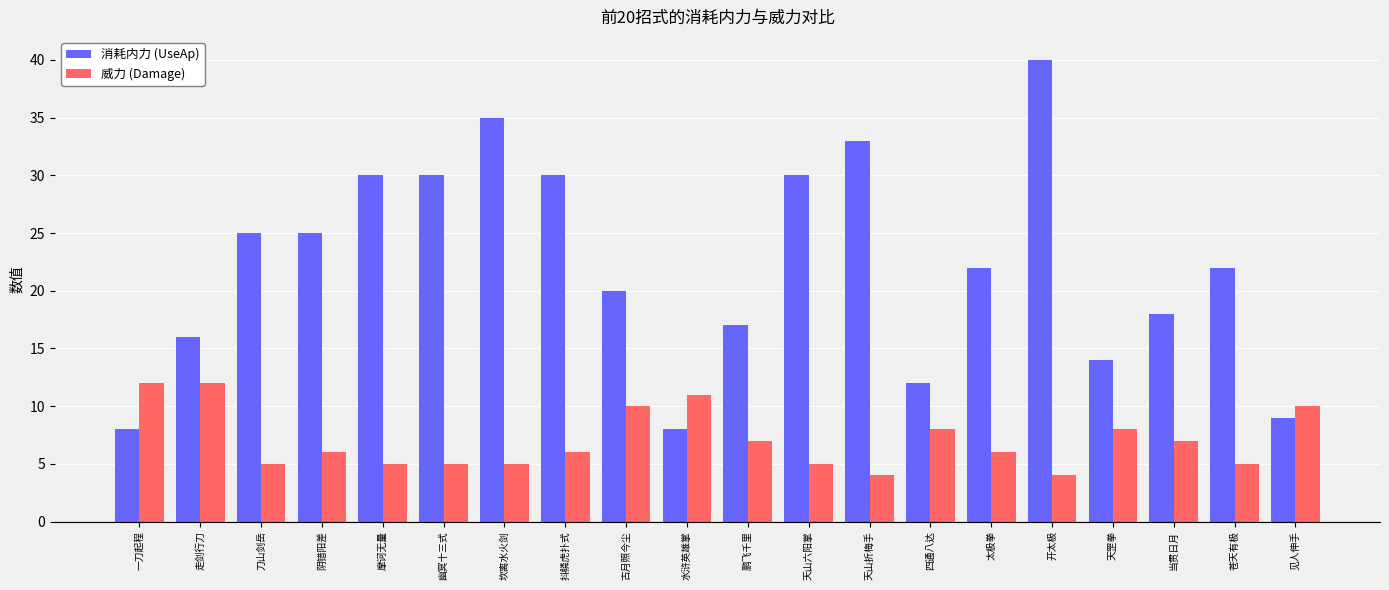

How many 威力 (Damage) values are between 5 and 10?

15